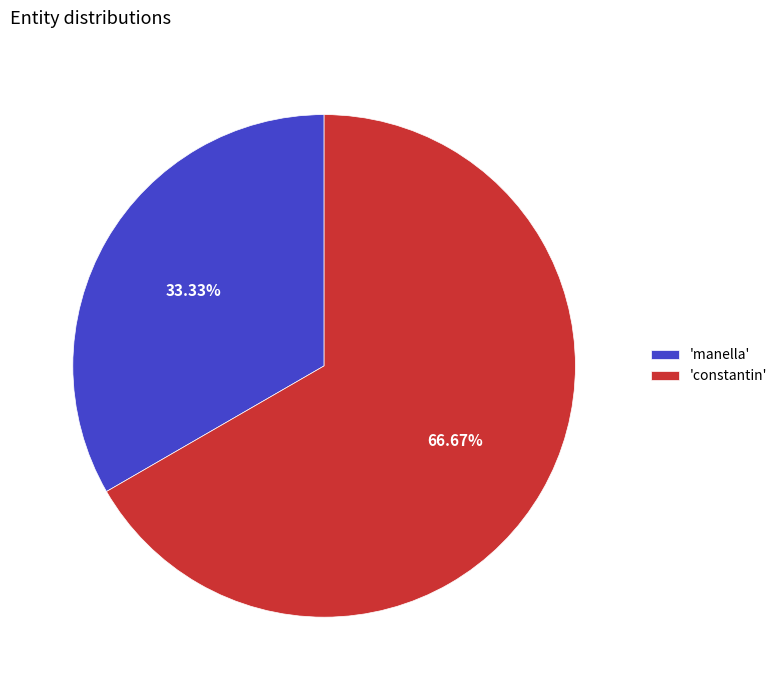

What is the ratio of the value at 'manella' to the value at 'constantin'?

0.5